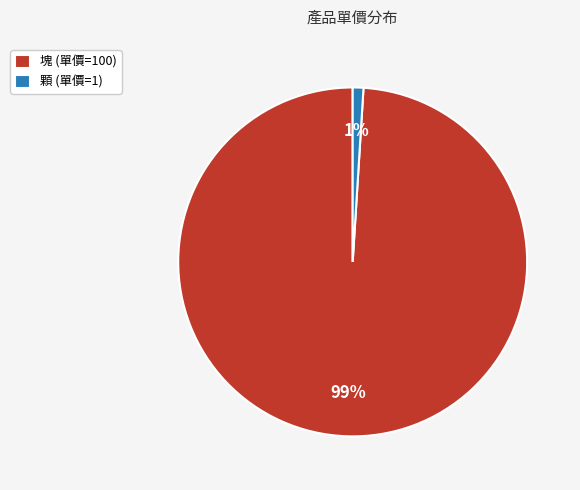

Combined, do 顆 (單價=1) and 塊 (單價=100) account for over 50%?

Yes